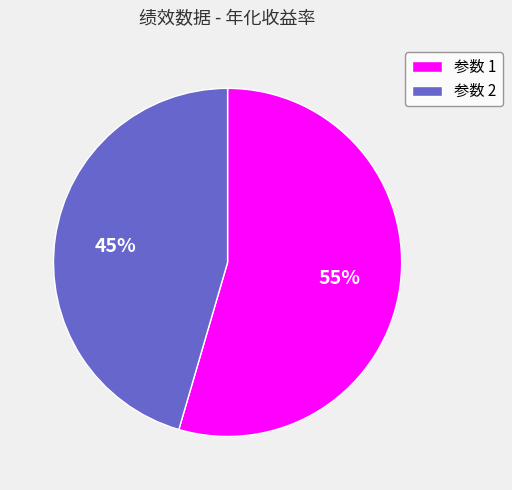

To the nearest percent, what is the combined percentage of 参数 1 and 参数 2?

100%